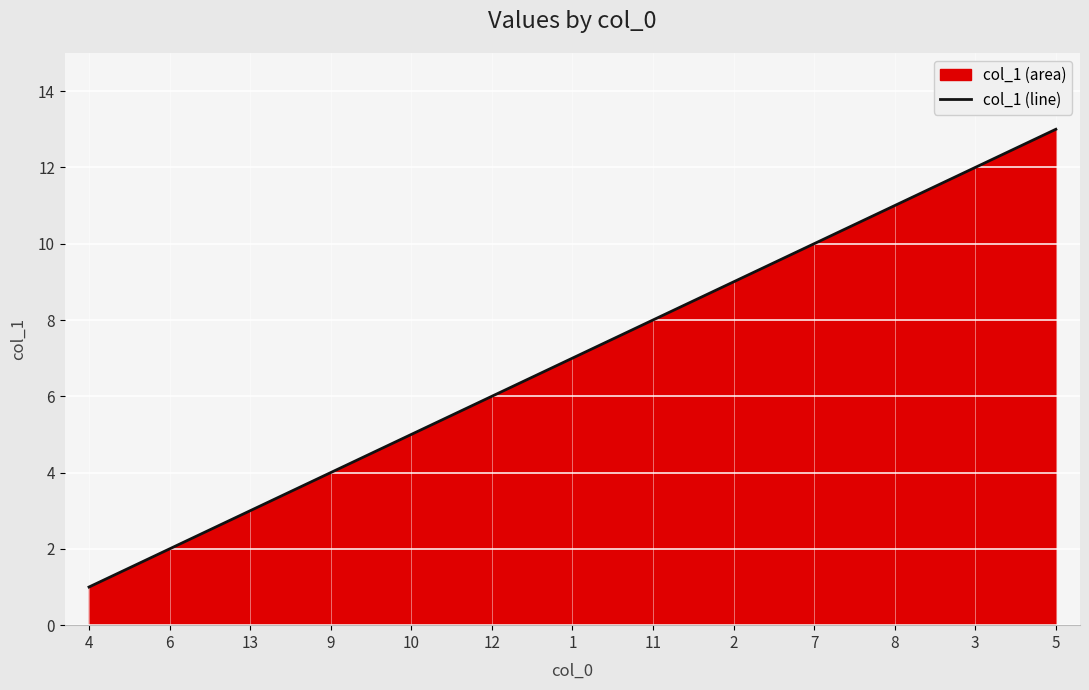

What position from the right is 2?

5